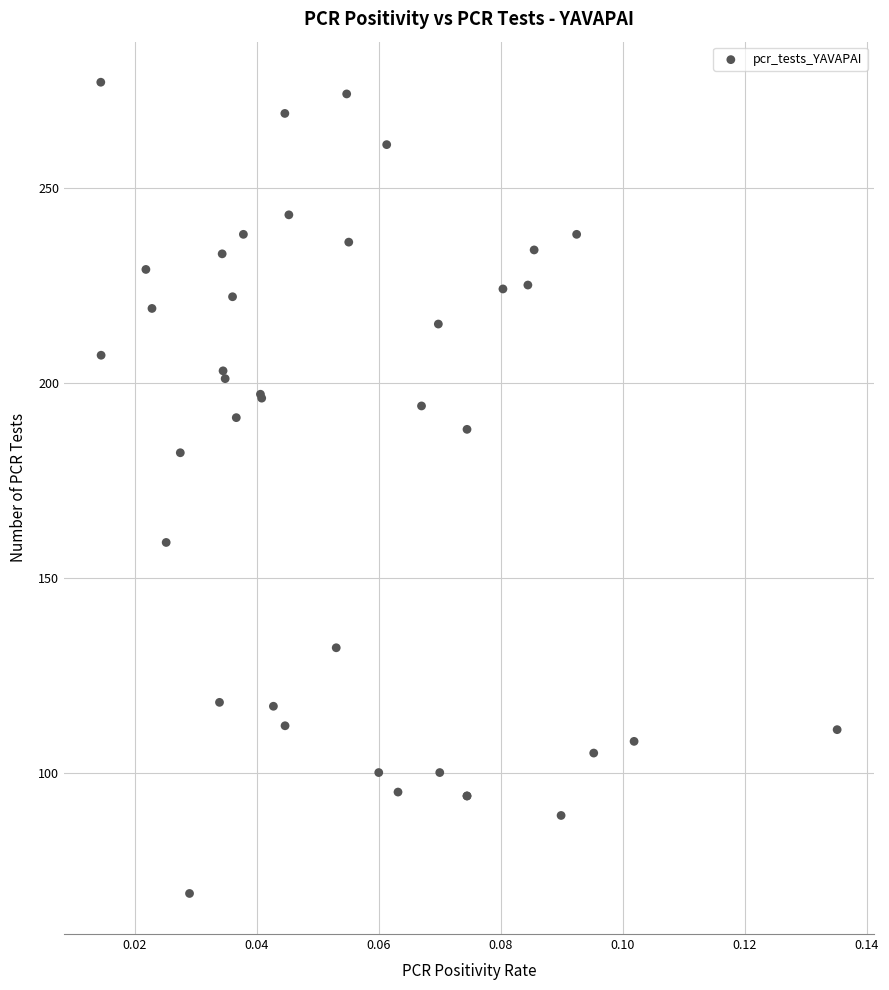

What Y value in the scatter plot is closest to 173?

182